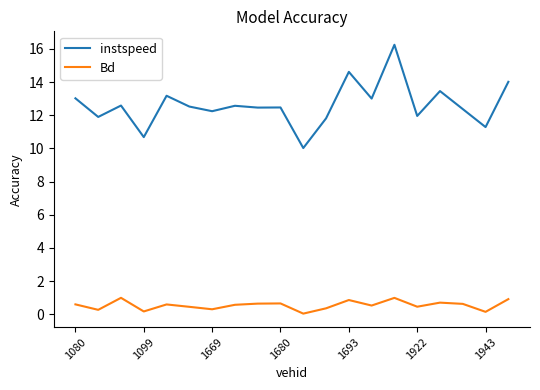

Rank the series by their average value, from highest to lowest.

instspeed, Bd